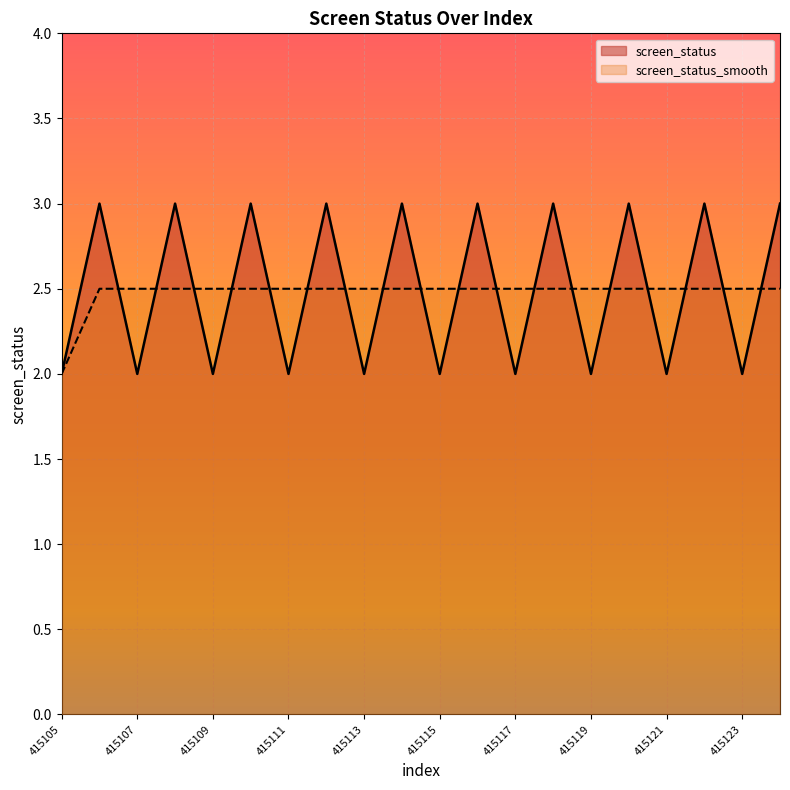

Between 415118 and 415106, which is larger?

415118